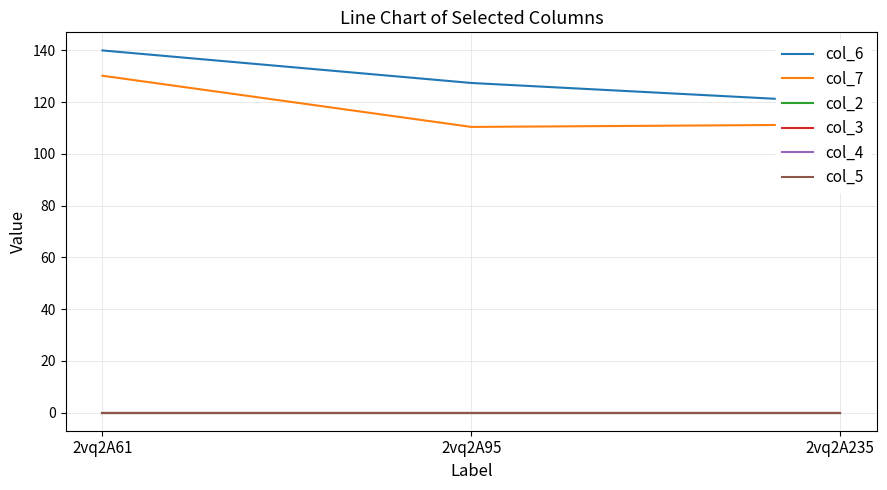

Reading right to left, transcribe all the data shown in this chart.

col_6: 120.0	127.4	140.0
col_7: 111.3	110.4	130.2
col_2: 0.0	0.0	0.0
col_3: 0.0	0.0	0.0
col_4: 0.0	0.0	0.0
col_5: 0.0	0.0	0.0